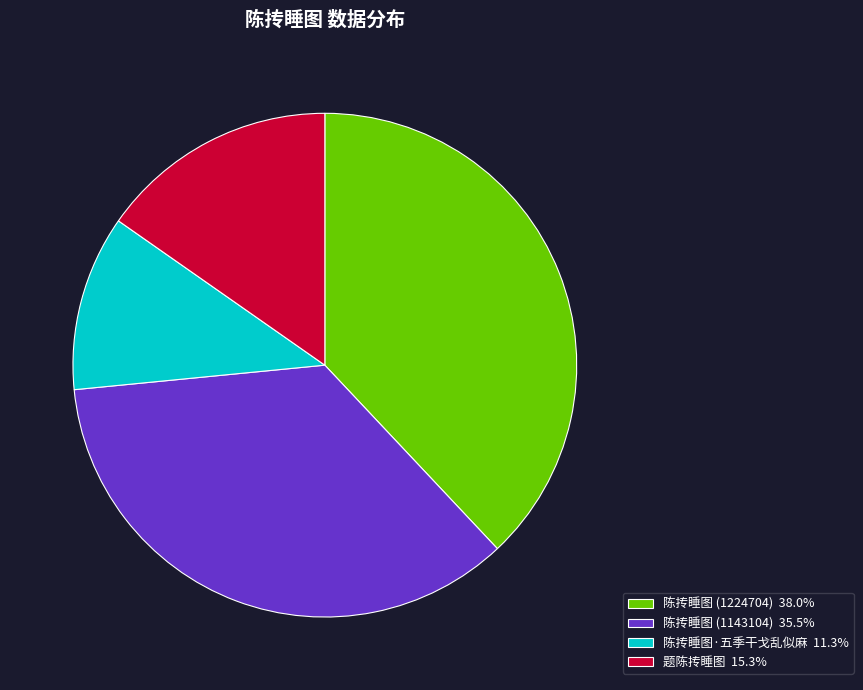

What is the ratio of the value at 题陈抟睡图 15.3% to the value at 陈抟睡图·五季干戈乱似麻 11.3%?

1.4